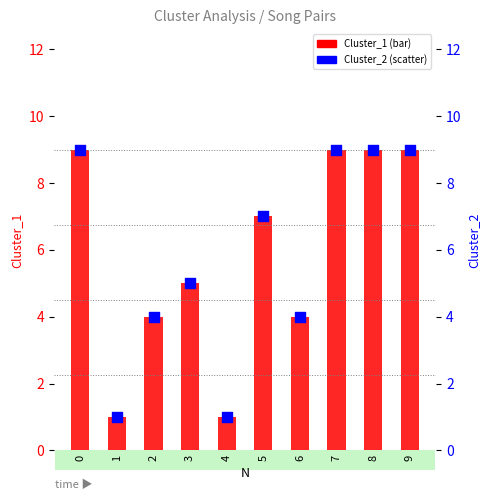

Which series has the largest total across all categories?

Cluster_1